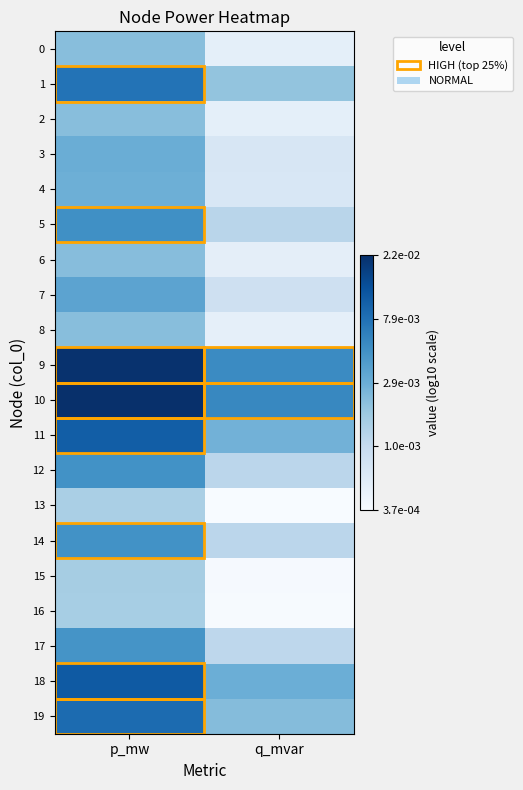

Which series has the largest total across all categories?

10